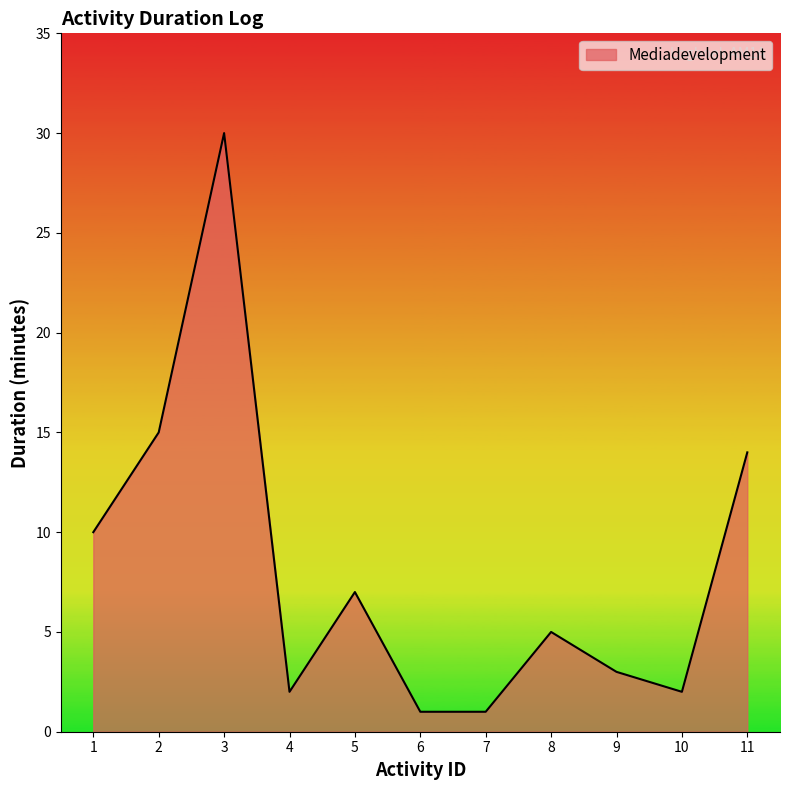

Where is the data nearest to the value 15?

2